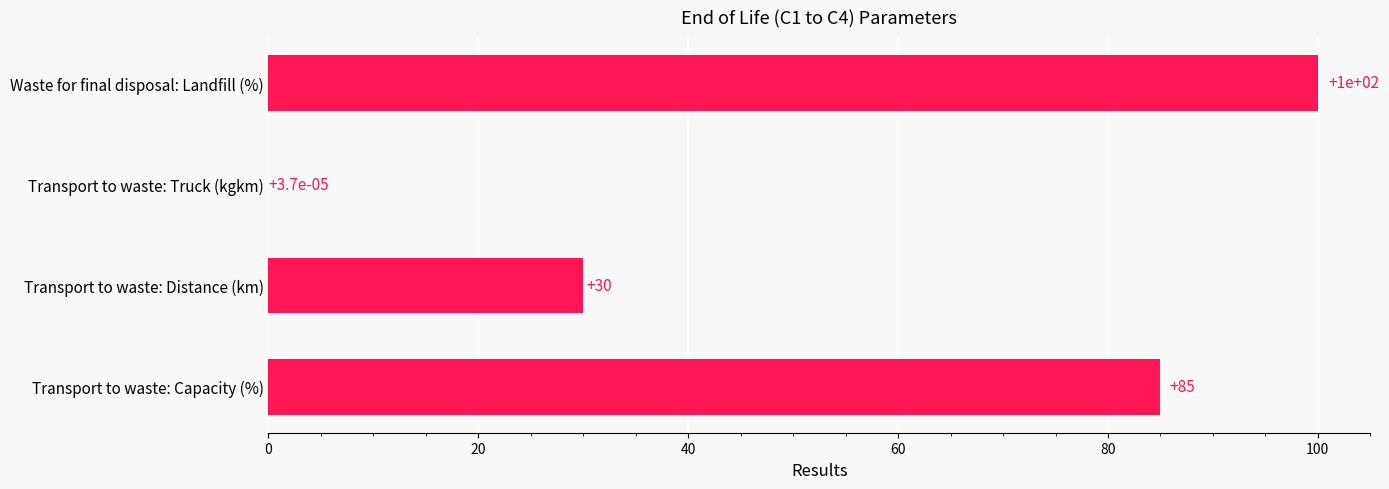

Approximately how many times larger is the value at Waste for final disposal: Landfill (%) compared to Transport to waste: Capacity (%)?

1.2